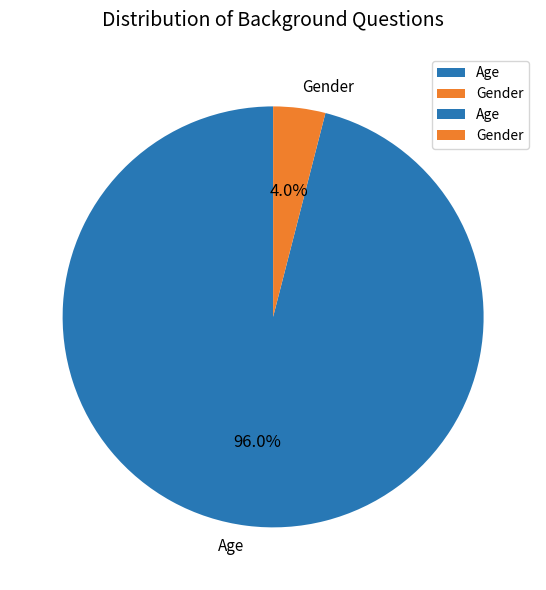

Which slice is the largest?

Age